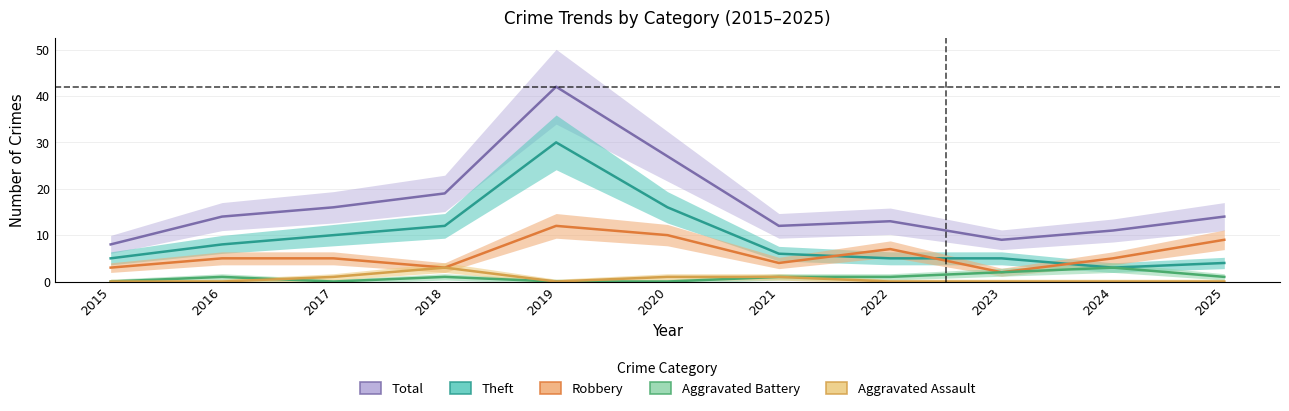

Rank the series at 2019 from lowest to highest value.

Aggravated Battery, Aggravated Assault, Robbery, Theft, Total